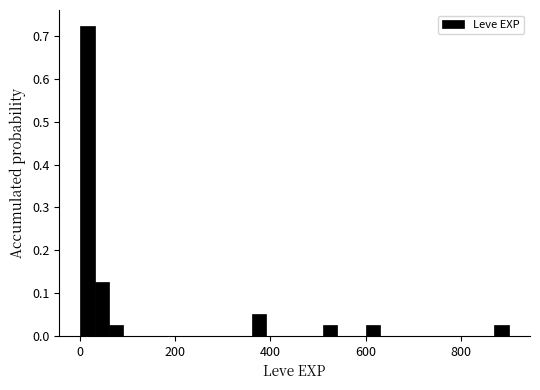

Read against the x-axis, roughly where is the centre of the tallest bar?

20